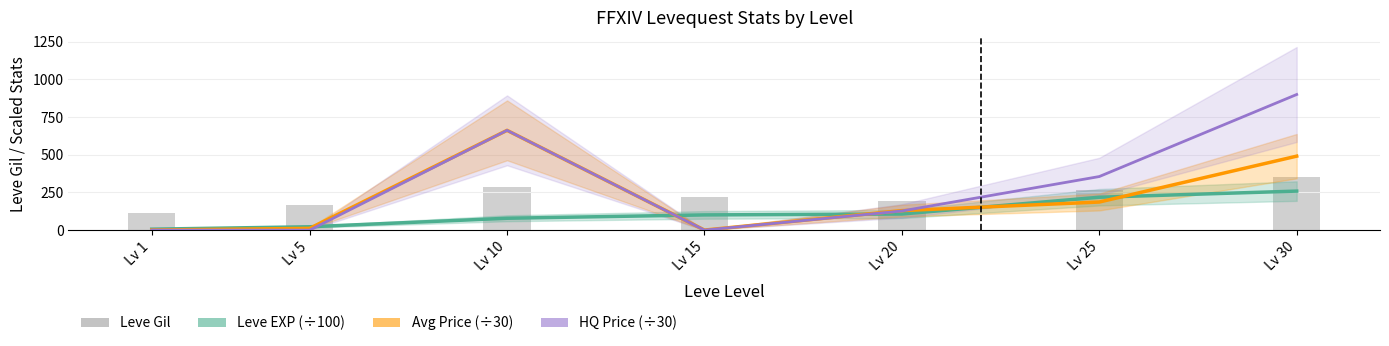

How many data points in Avg Price (÷30) are less than 129?

3